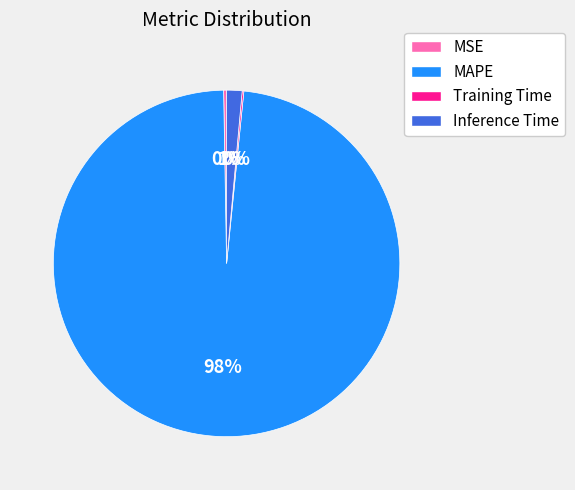

Which category has the biggest portion of the pie?

MAPE